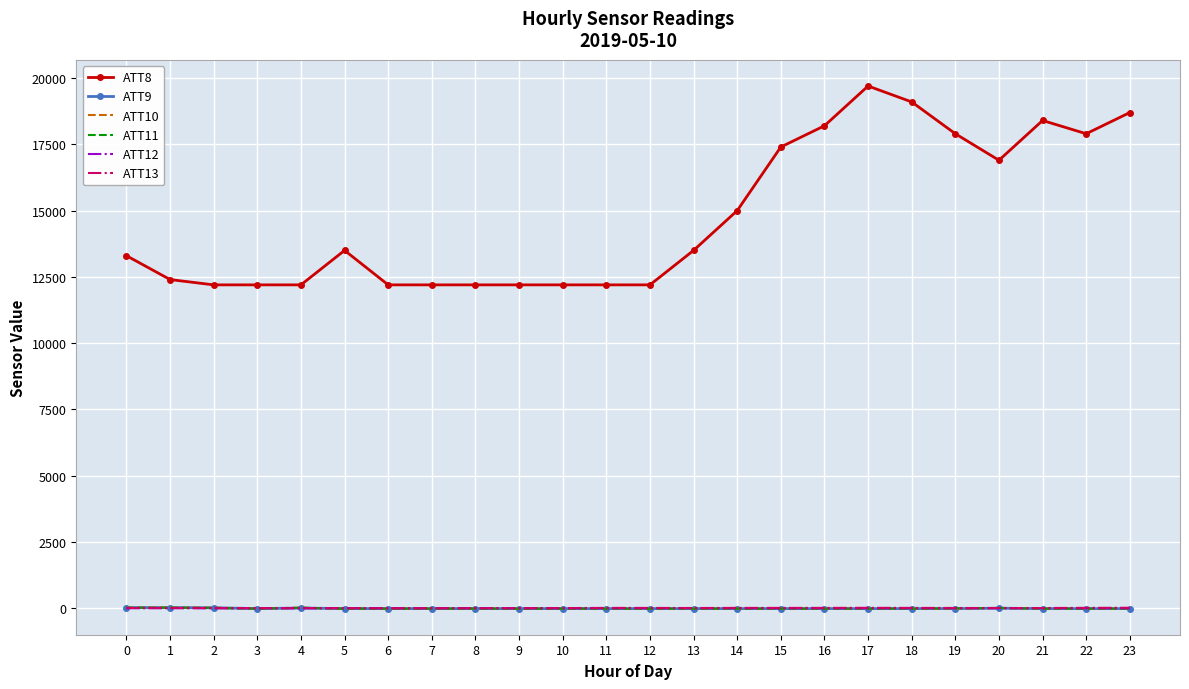

Which series has the largest total across all categories?

ATT8